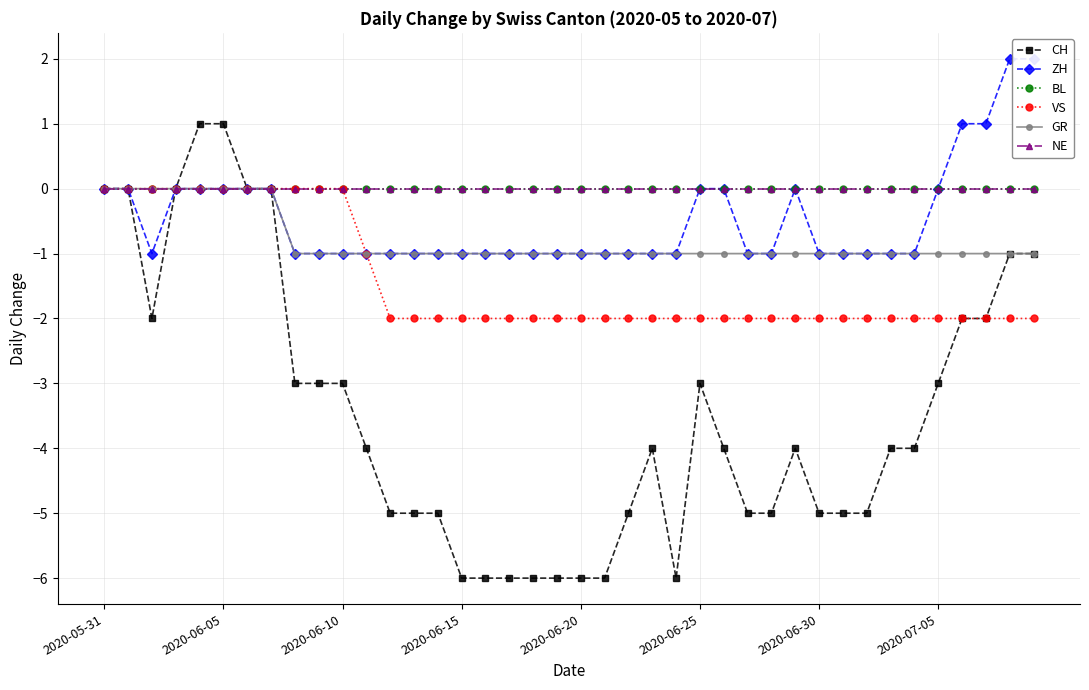

How many negative values does the VS series have?

29